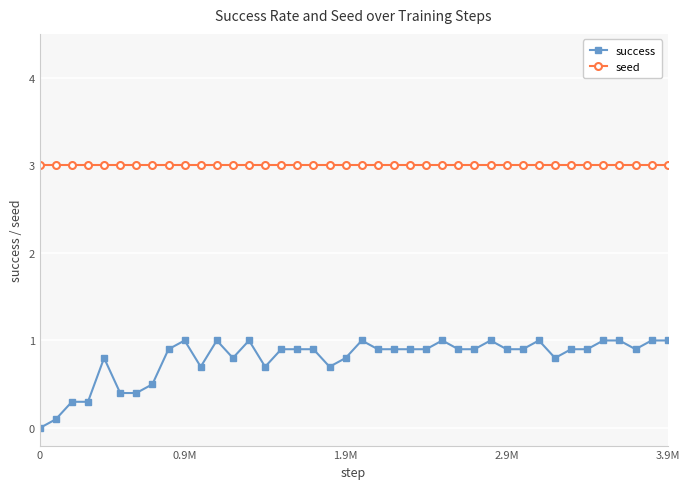

True or false: seed and success intersect in this chart.

False